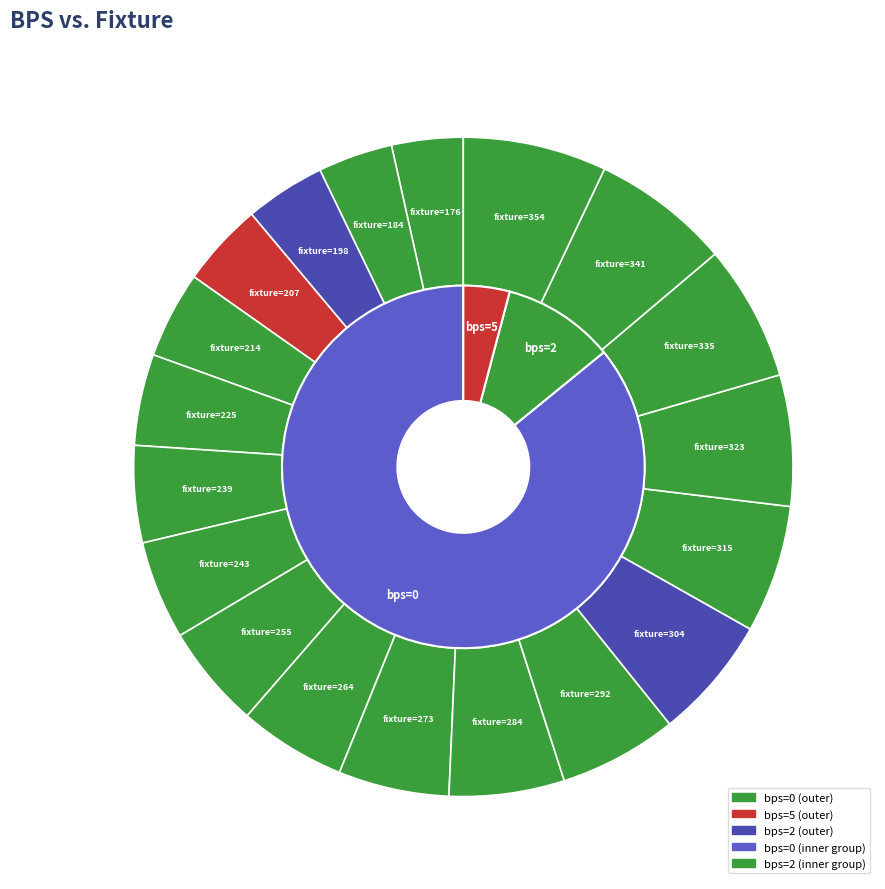

Combined, what portion of the pie is 0 and 0?

14.1%